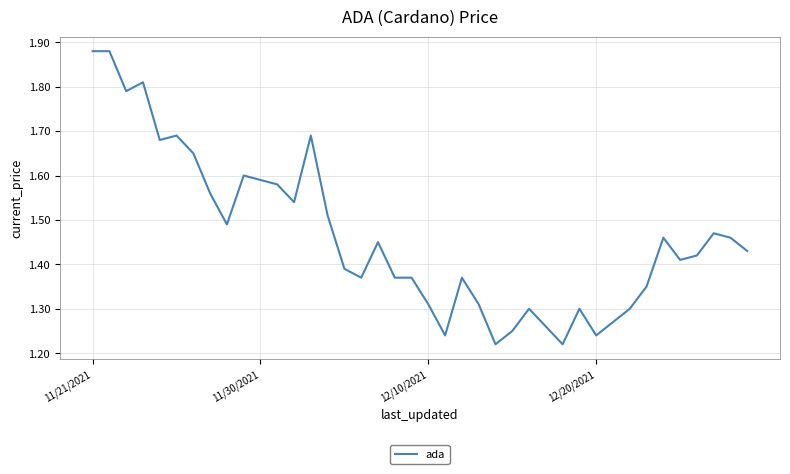

At which category does the chart reach its minimum across all series?

24